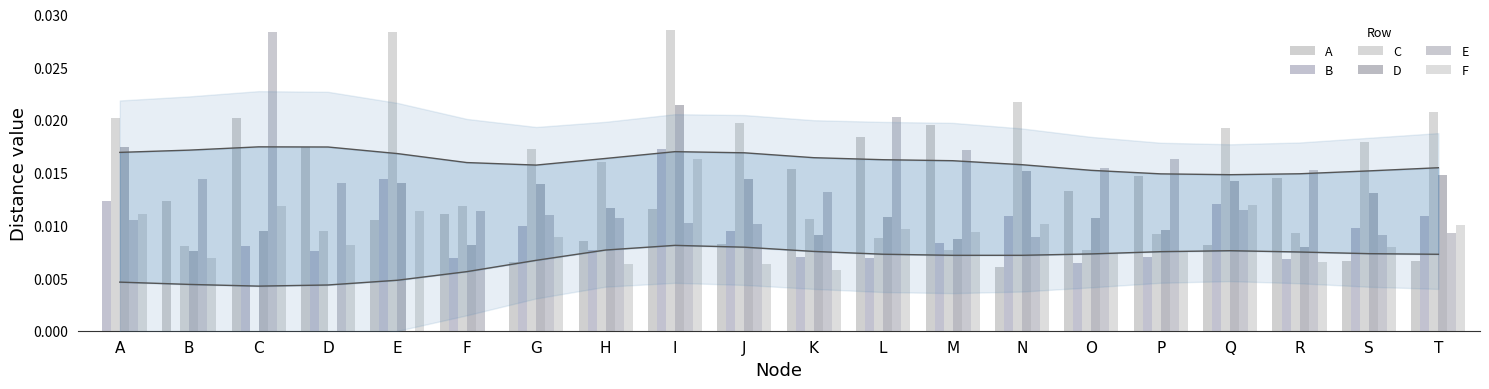

Which series has the widest spread of values?

C